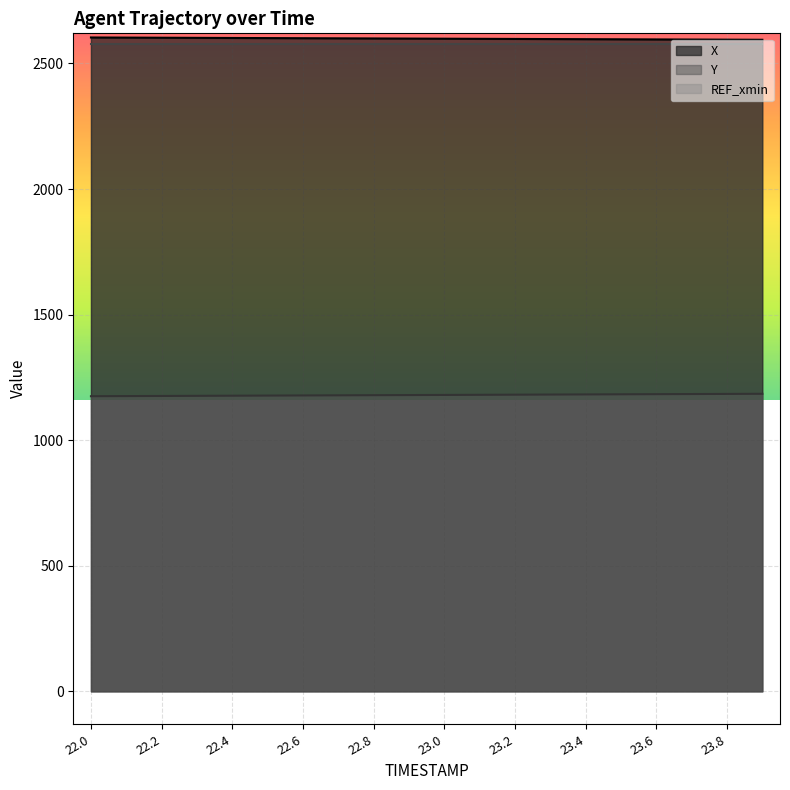

What is the difference between the Y values at 23.1 and 22.6?

2.5